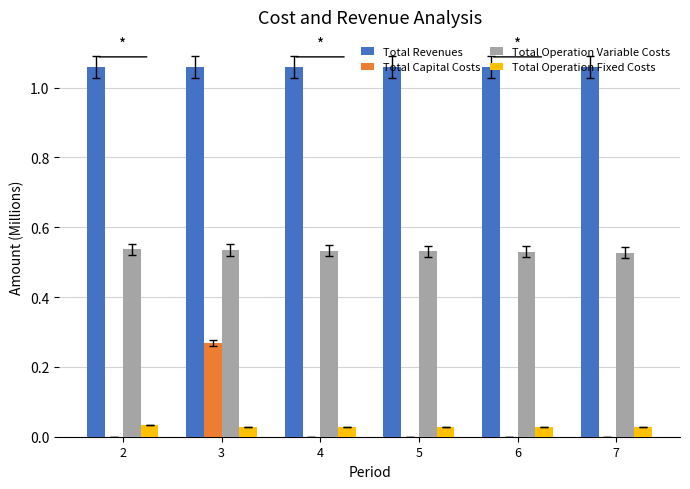

The value of Total Capital Costs at 4 is -0.1. True or false?

False